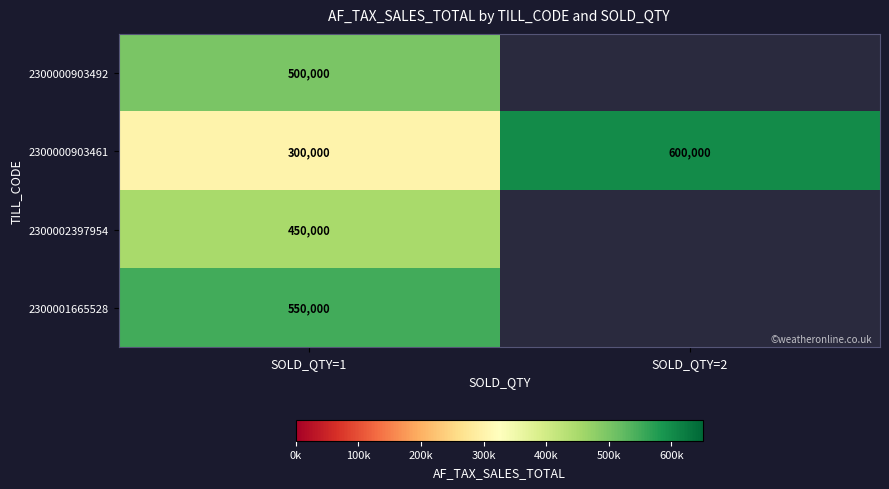

At which category is the sum across all series the highest?

SOLD_QTY=1